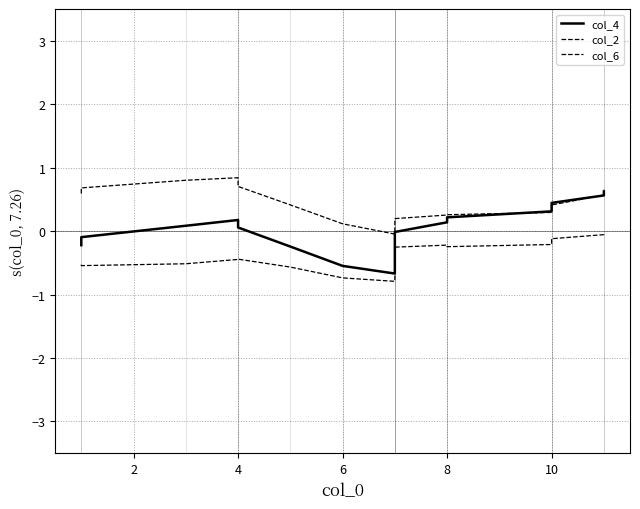

What are all the series names shown in the legend?

col_4, col_2, col_6